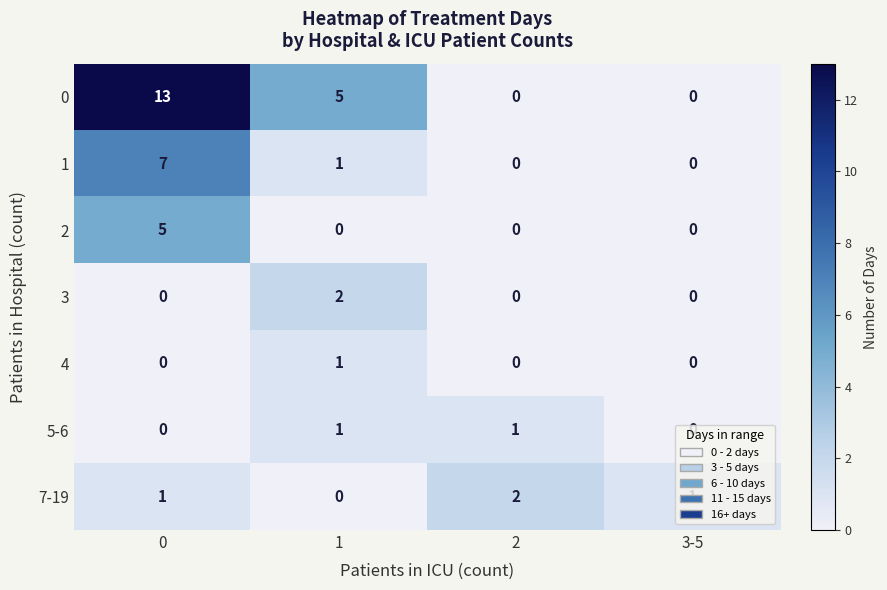

Which series has the largest total across all categories?

0